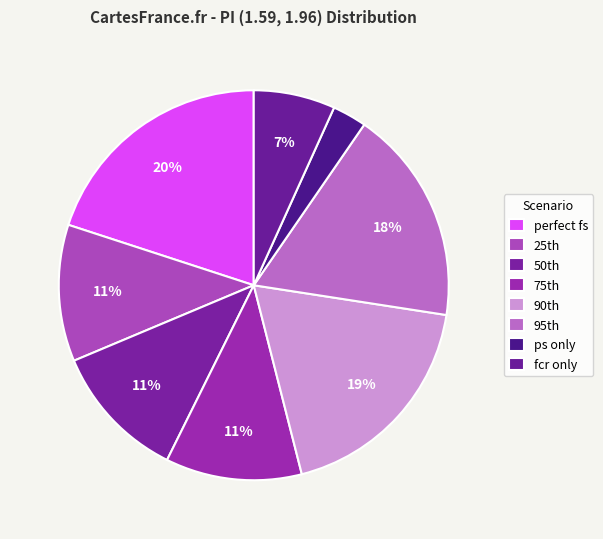

What is the change in value from ps only to fcr only?

+0.3